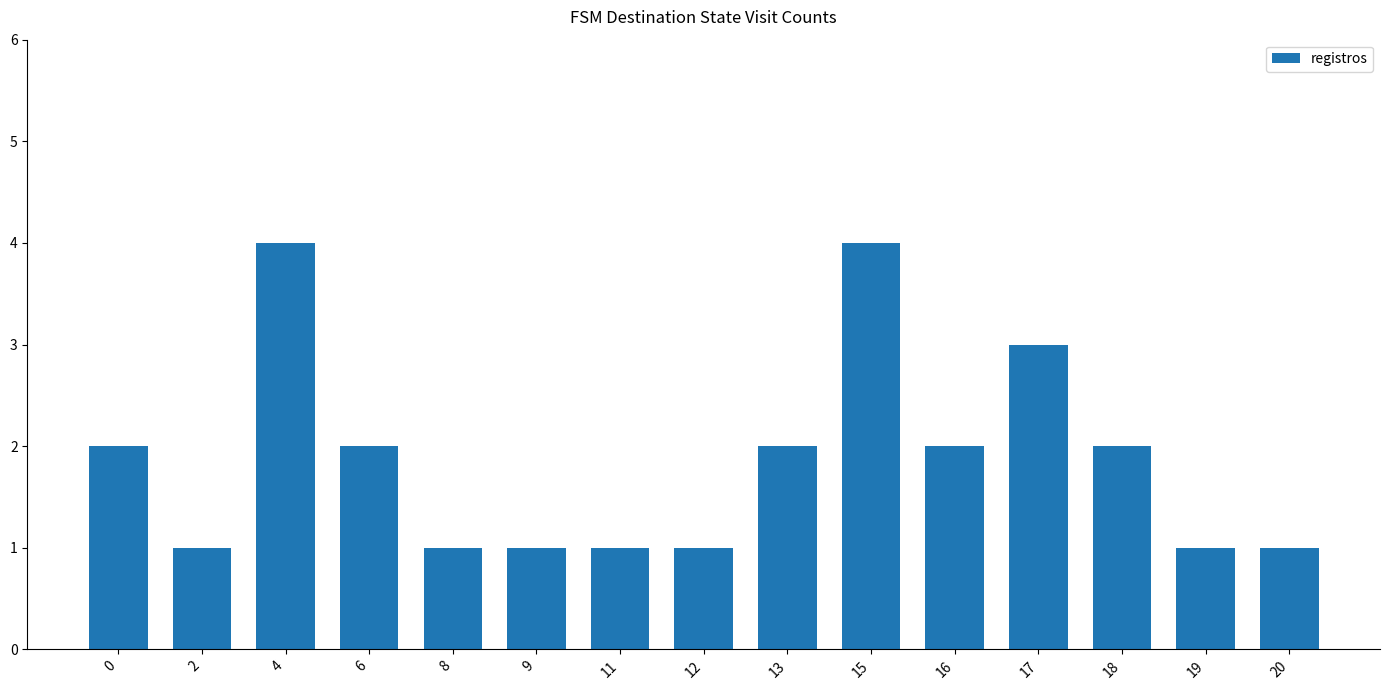

The chart shows a value of 4 at 4. True or false?

True